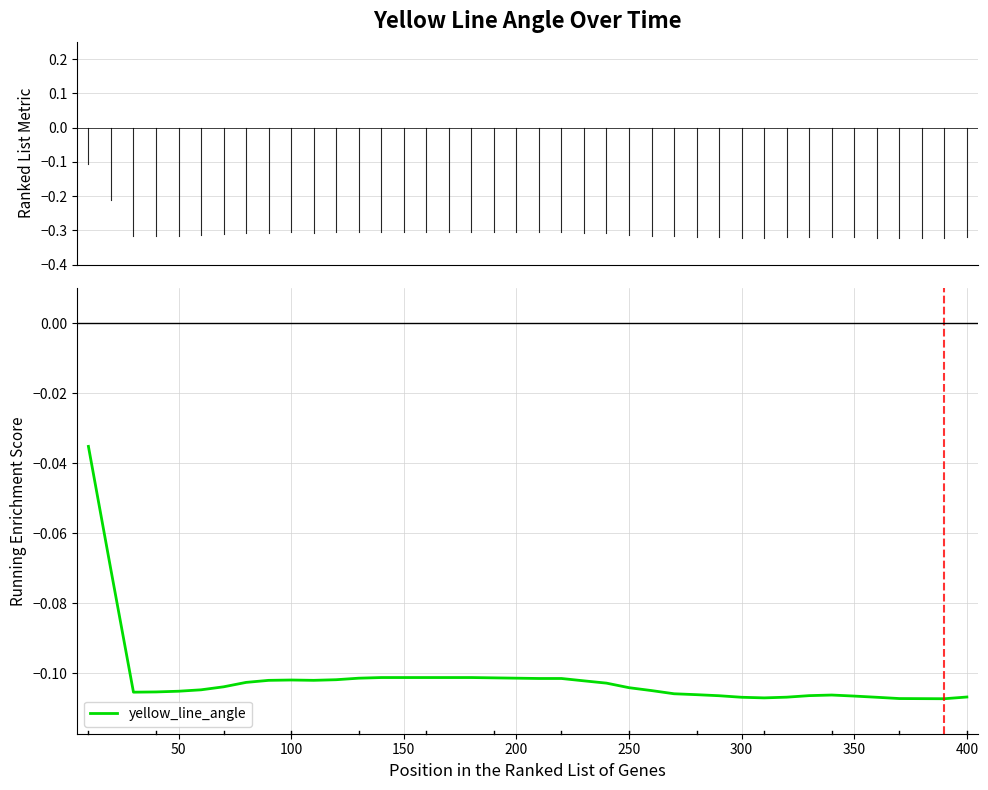

Does the chart have visible grid lines?

Yes